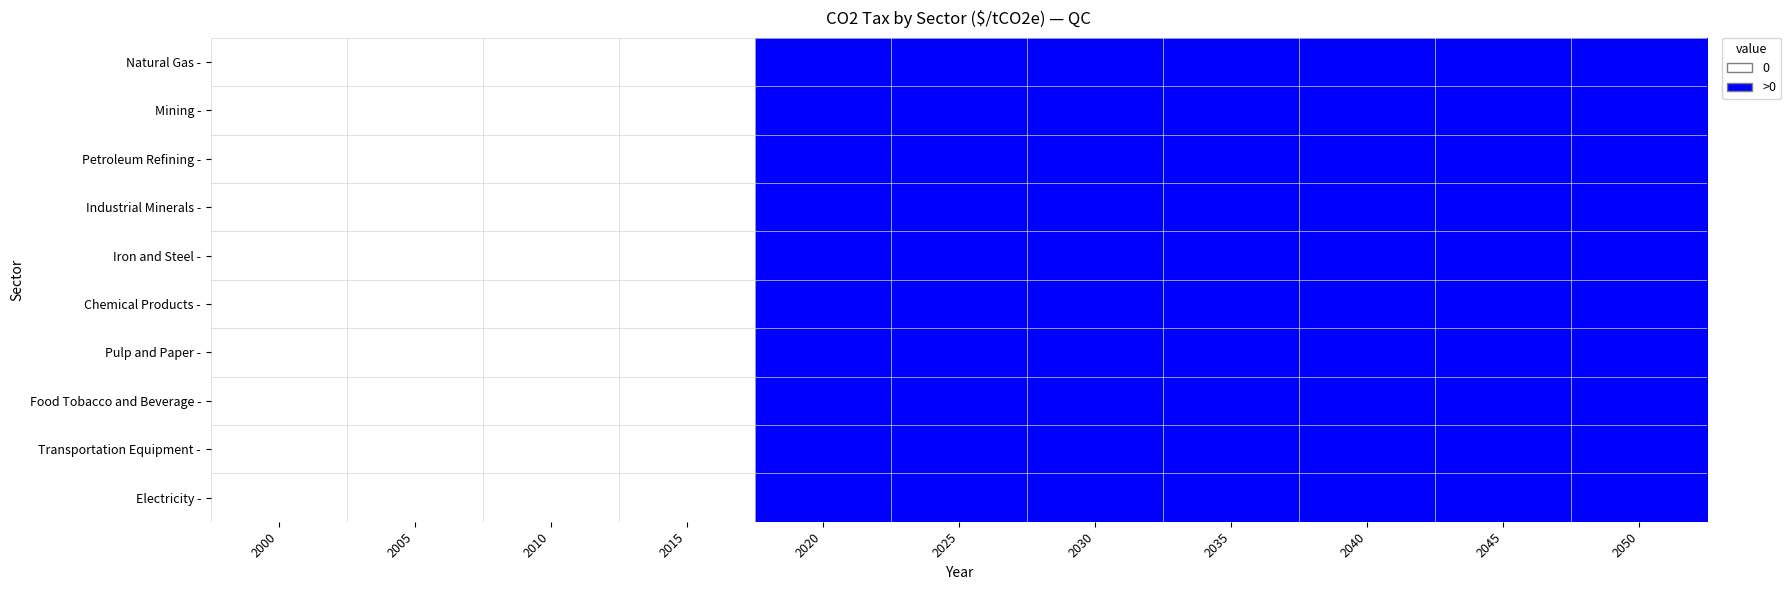

Which category has the lowest value across all series?

2000